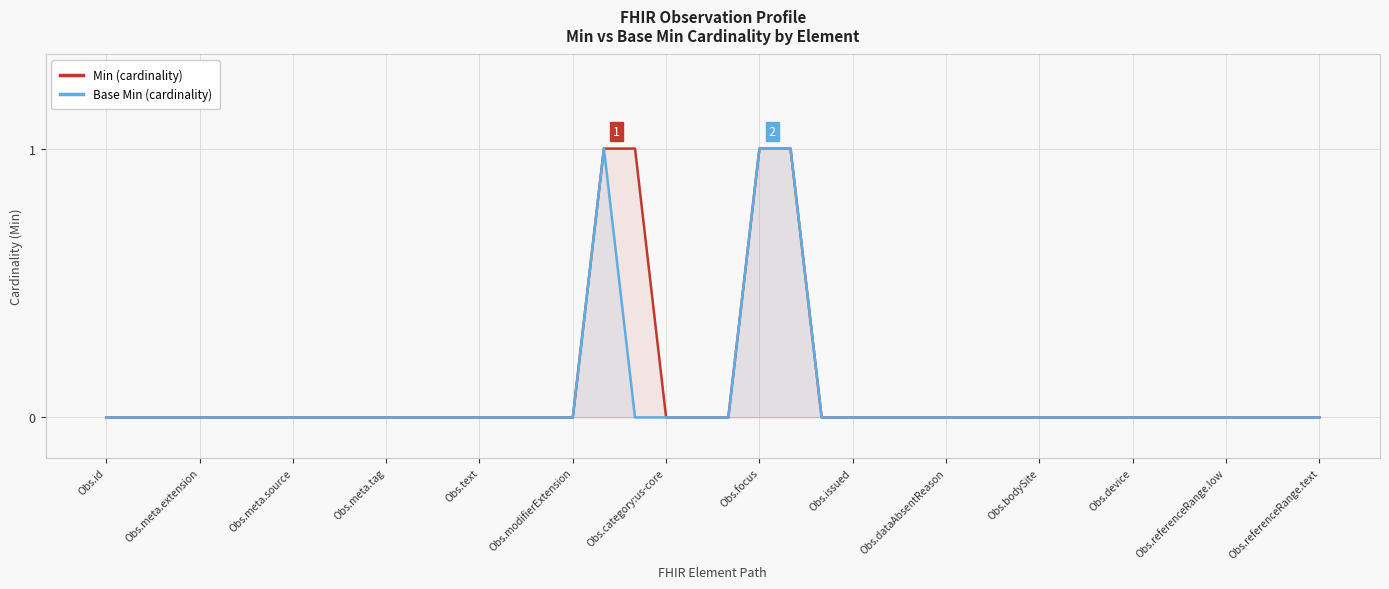

What is the maximum value for Min (cardinality)?

1